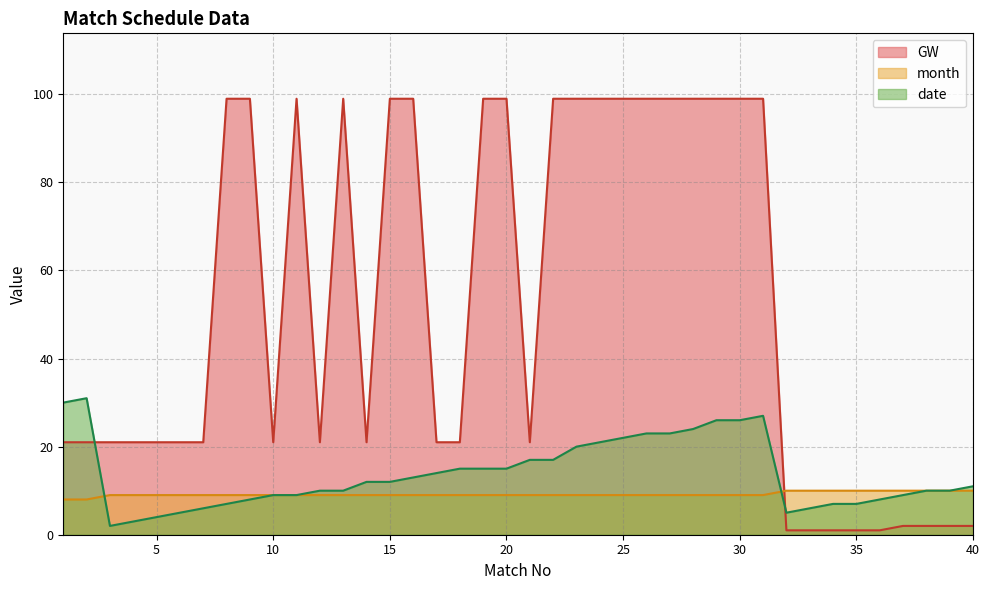

Which label corresponds to the largest value in the chart?

8